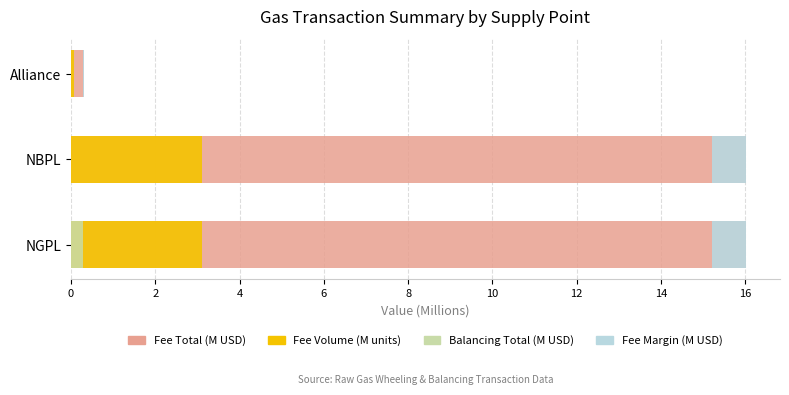

Rank the series by their maximum value, from highest to lowest.

Fee Total (M USD), Fee Volume (M units), Fee Margin (M USD), Balancing Total (M USD)